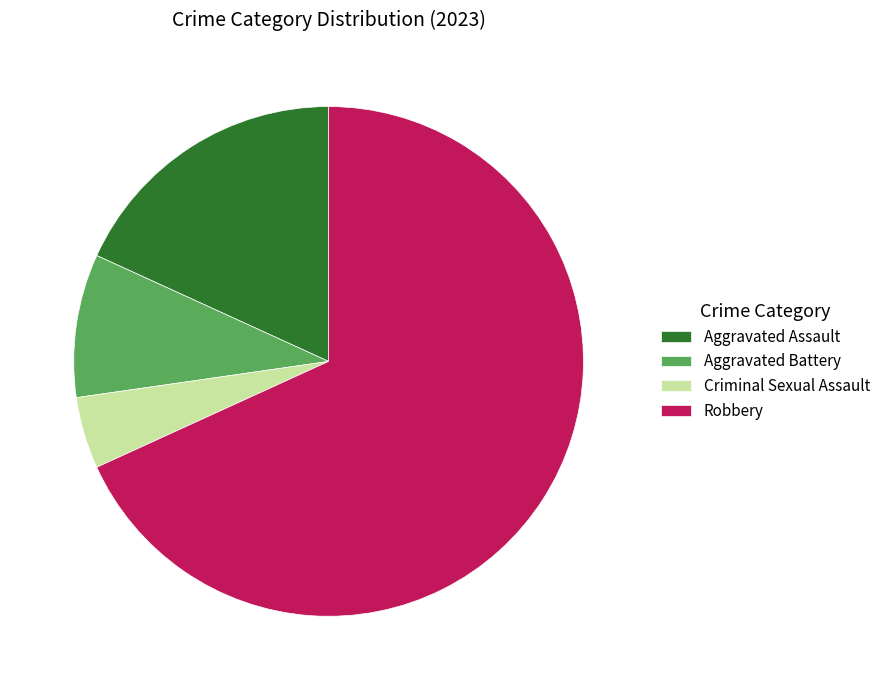

True or false: Aggravated Assault accounts for 6% of the total.

False